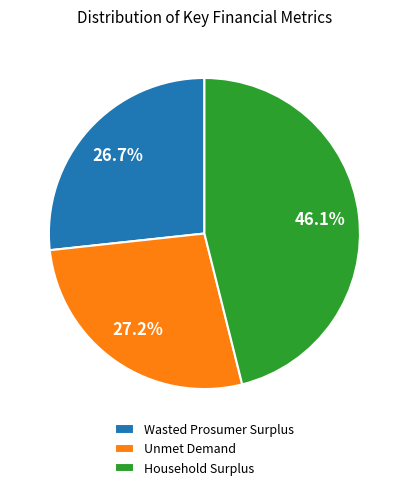

How many slices are in this pie chart?

3